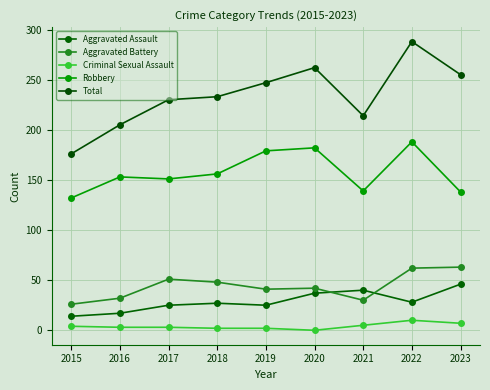

In Total, how many points are higher than both neighbors (excluding endpoints)?

2